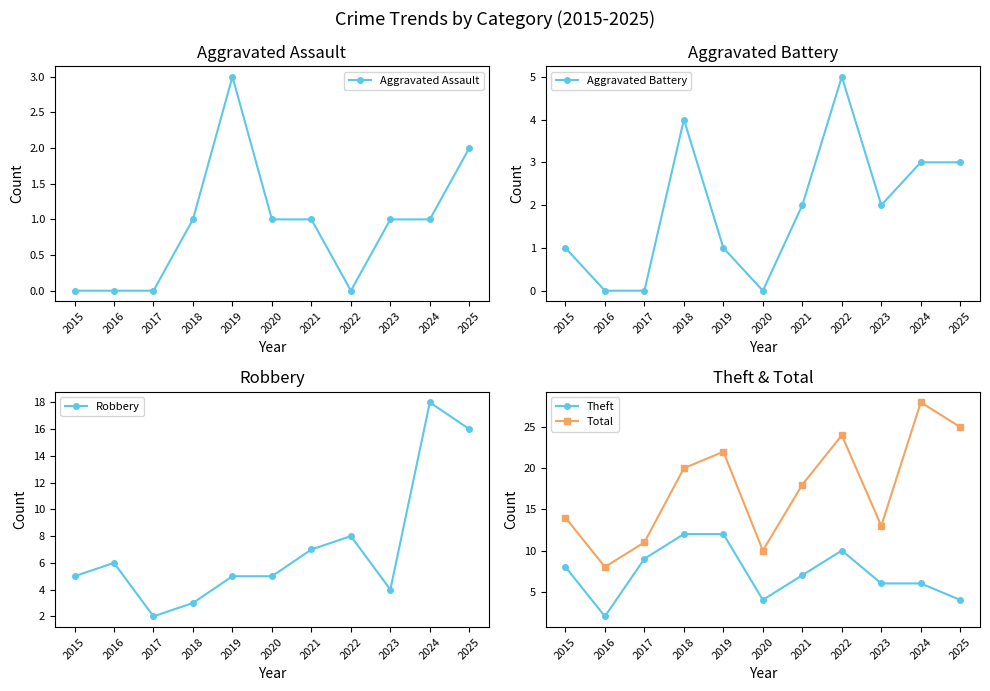

How many intersections are there between Aggravated Battery and Aggravated Assault?

2